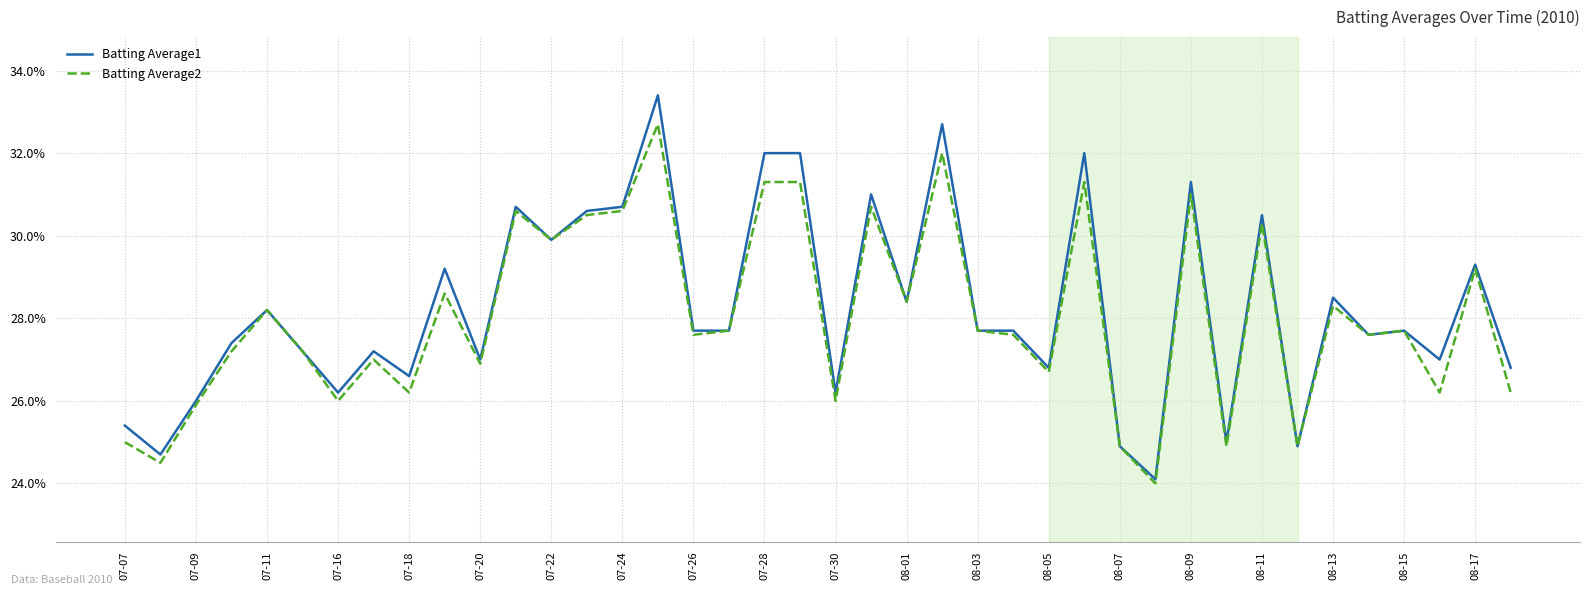

At which category does Batting Average1 reach its first local peak?

07-11